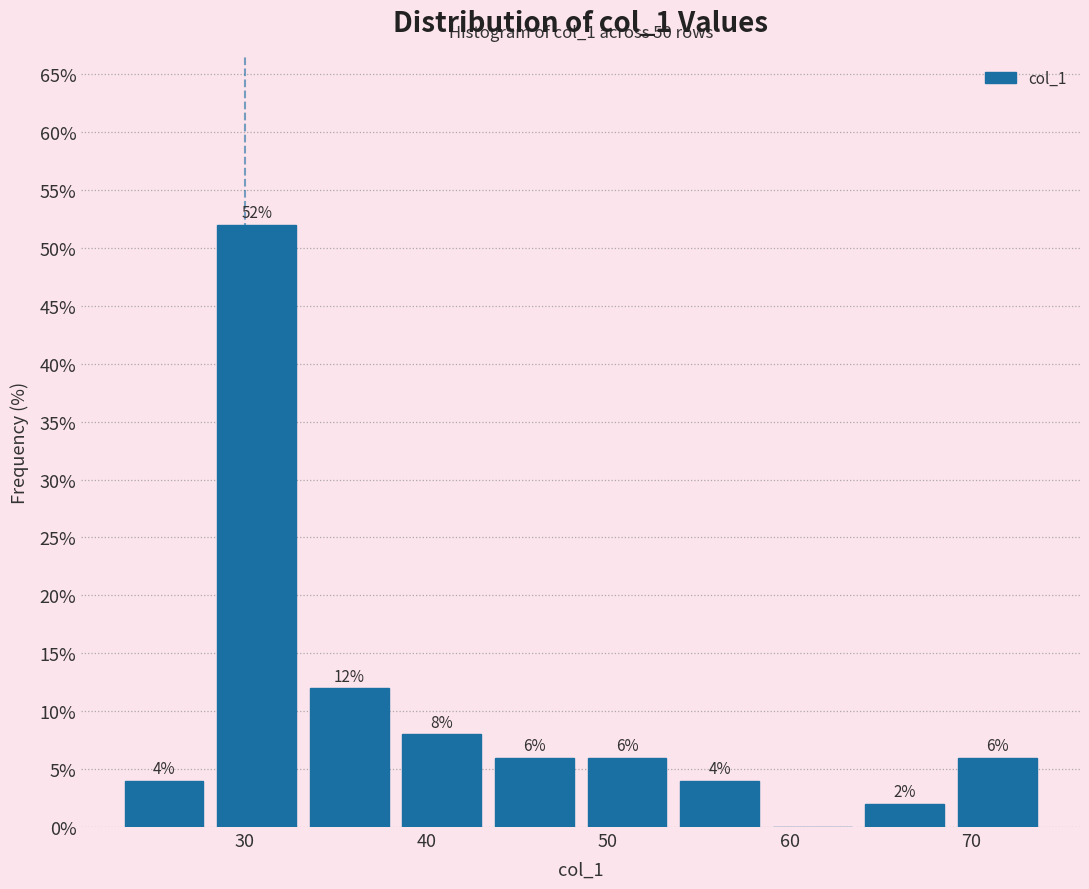

Which range on the x-axis has the tallest bar?

28.1 to 33.2